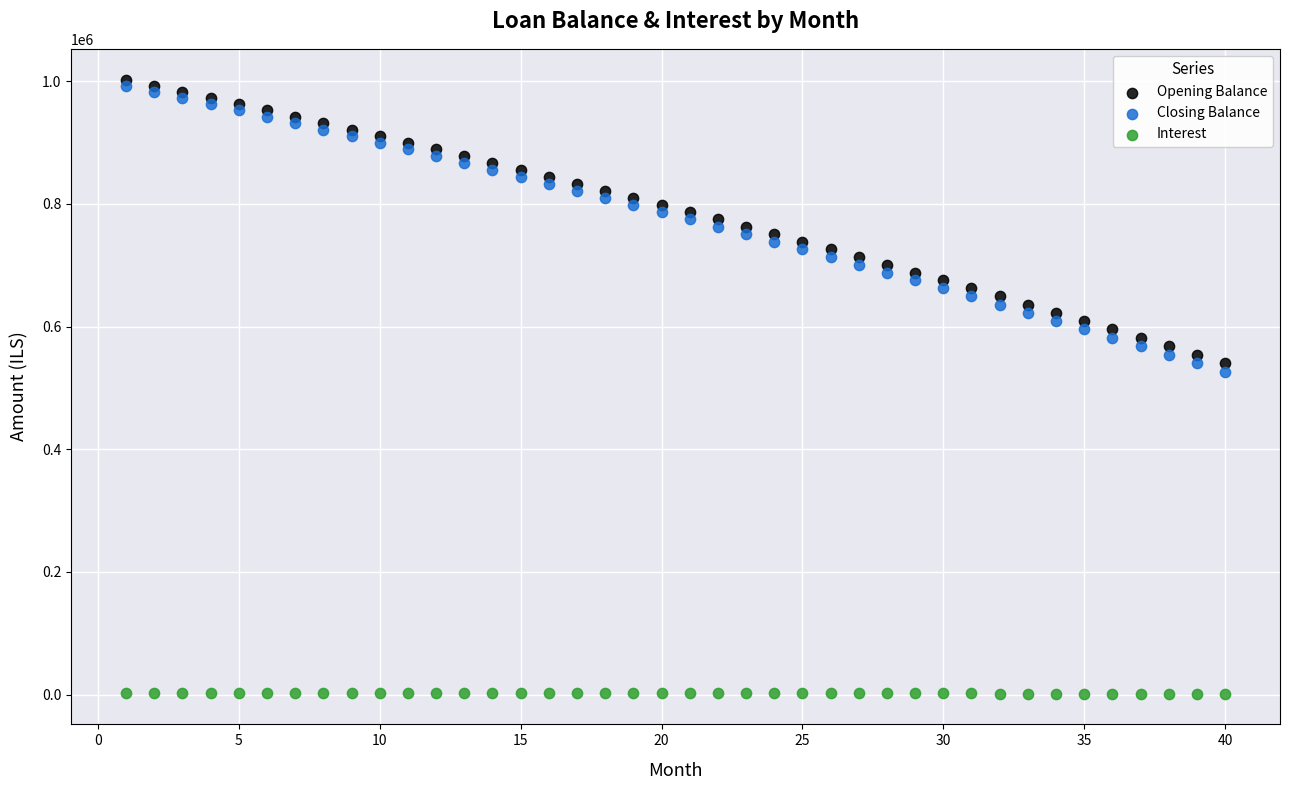

Which series has the widest spread of Y values?

Closing Balance